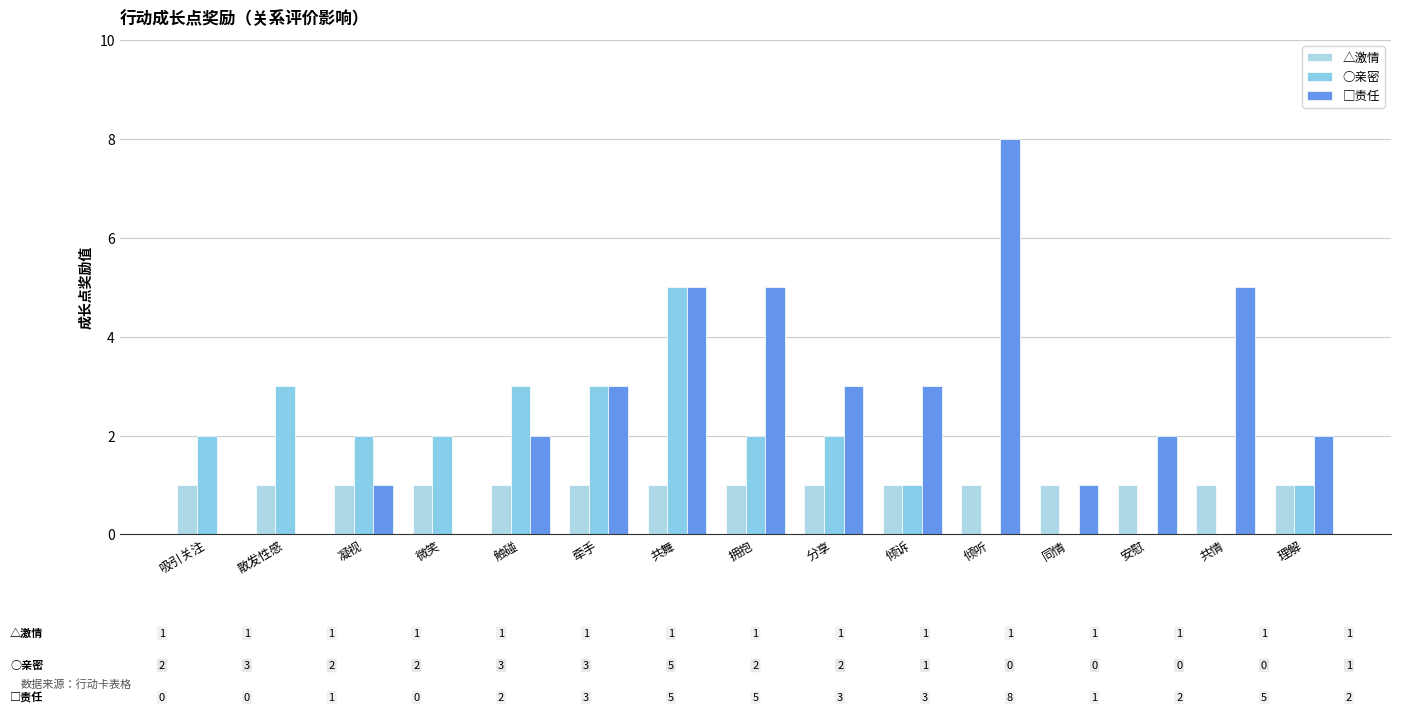

How many groups of bars are there?

15